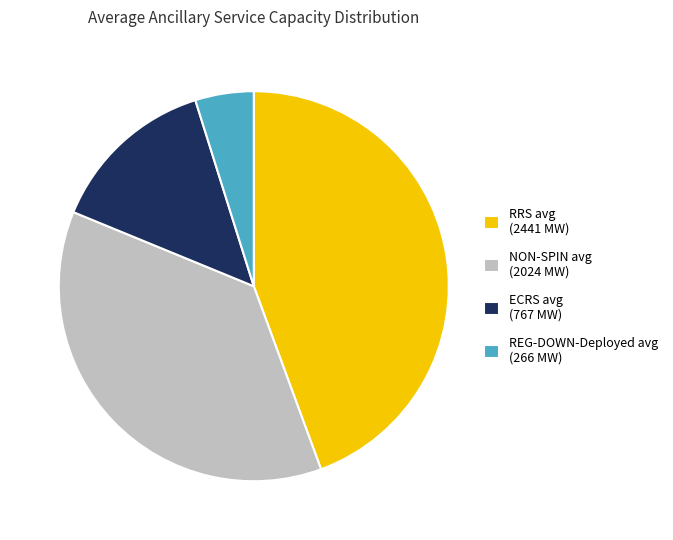

Do ECRS avg (767 MW) and NON-SPIN avg (2024 MW) together represent more than half of the pie?

Yes